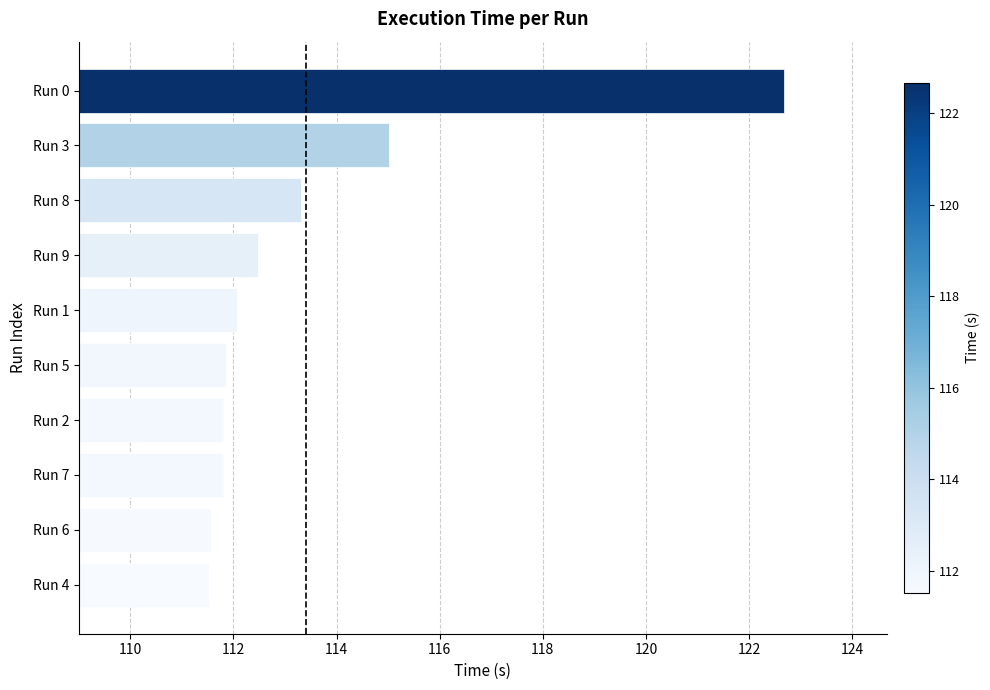

At which label is the value closest to 117?

Run 3